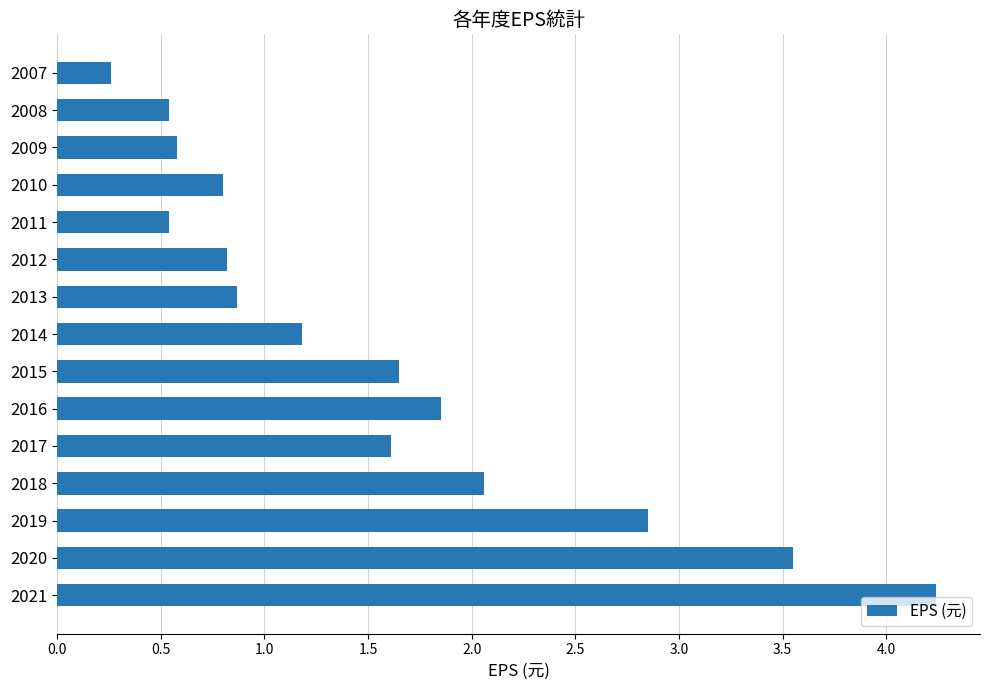

What is the difference between the maximum and minimum values?

4.0